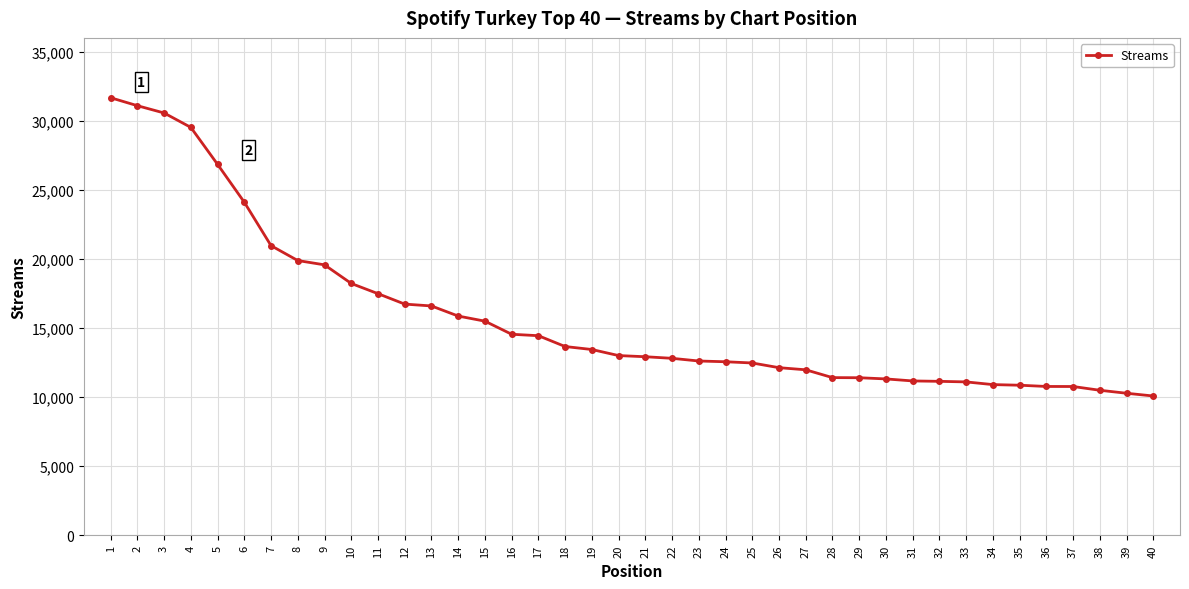

Which has a higher value, 12 or 31?

12